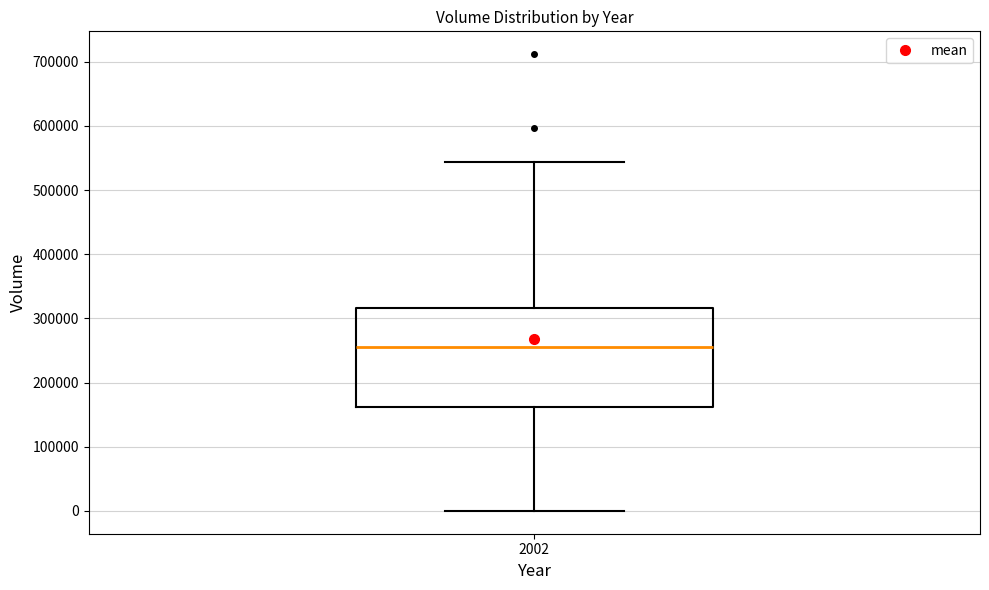

Read this box plot against the y-axis: the position of the median line, the range covered by the box, and the ends of both whiskers. The values are not printed on the chart, so give them approximately, as read against the axis.

median 260000, box 160000 to 320000, whiskers 0 to 540000